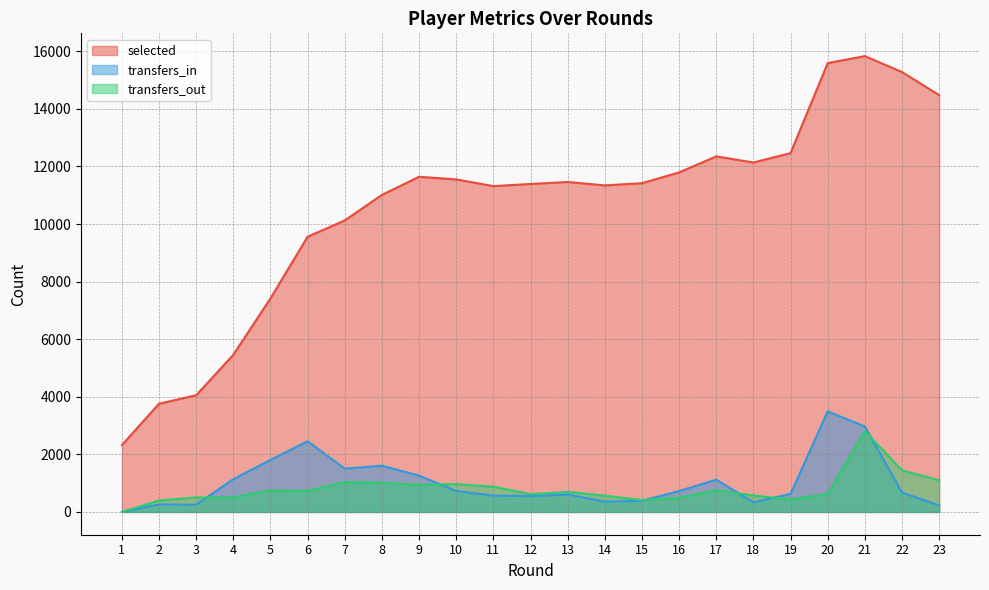

Where is the first local maximum for transfers_out?

5